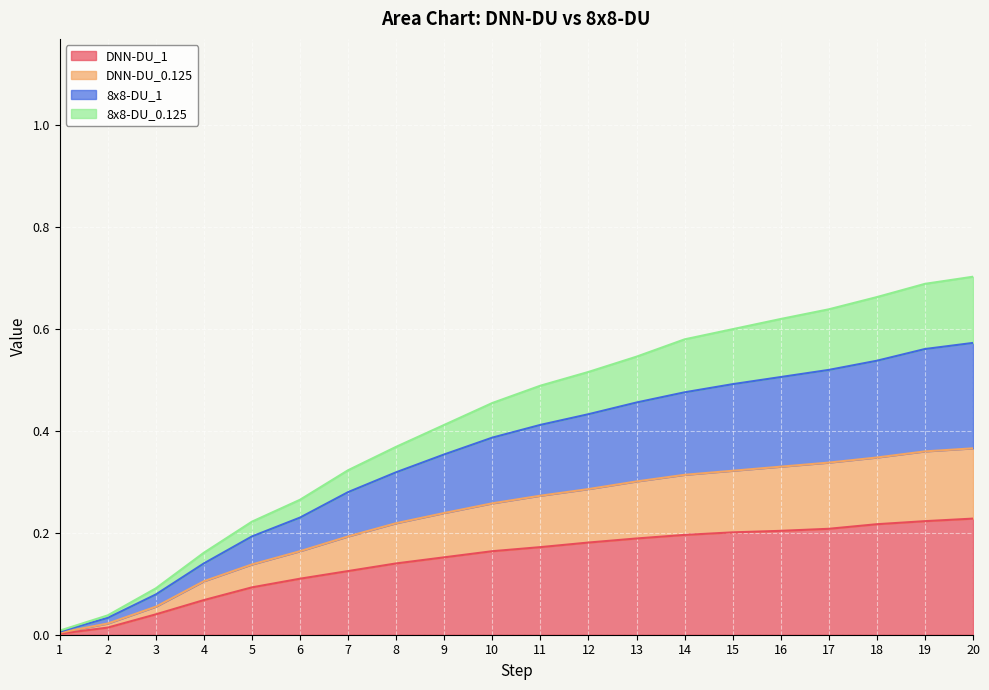

At which label does 8x8-DU_1 reach its minimum?

1